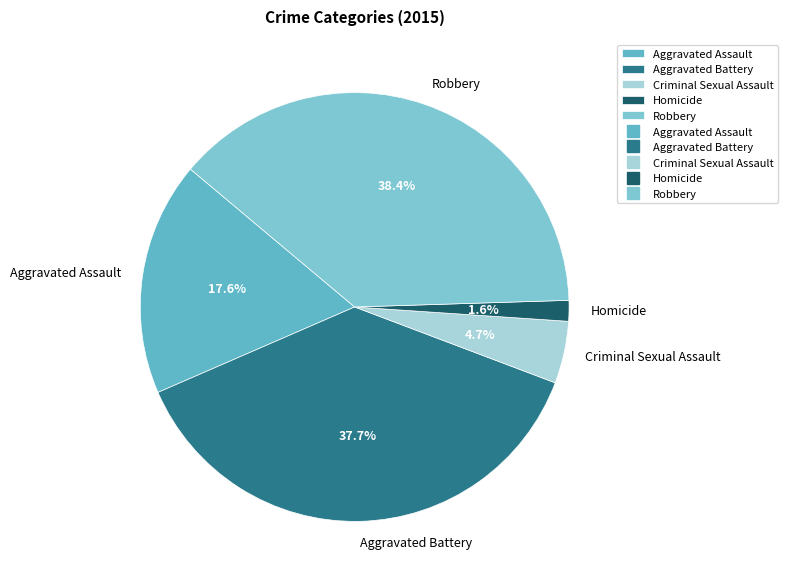

What portion of the pie excludes Robbery?

61.6%